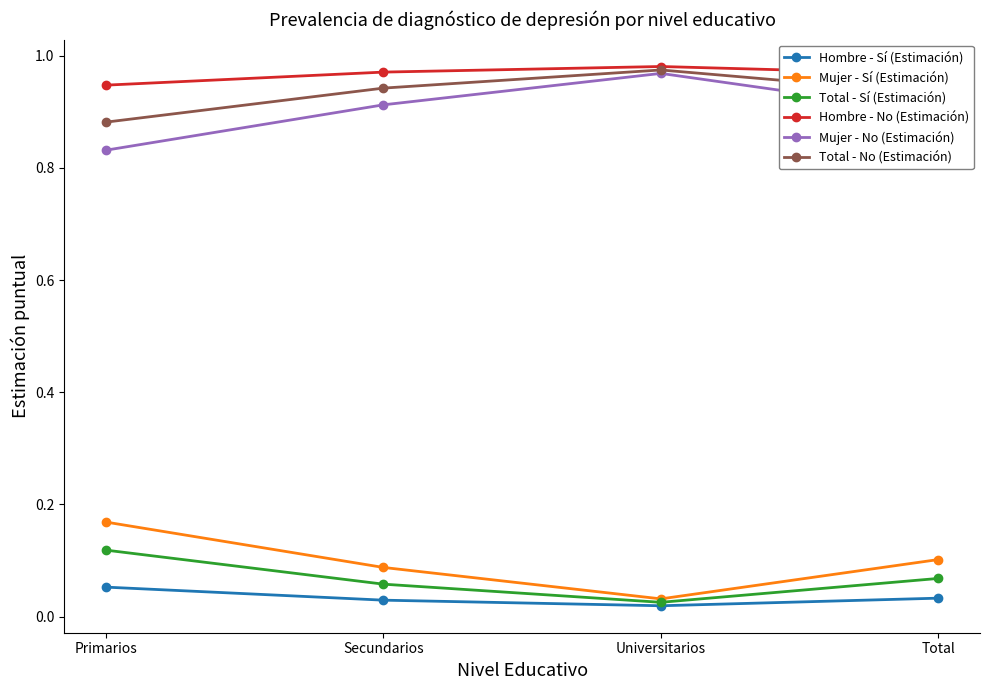

True or false: Hombre - No (Estimación) and Total - Sí (Estimación) cross at least once.

False